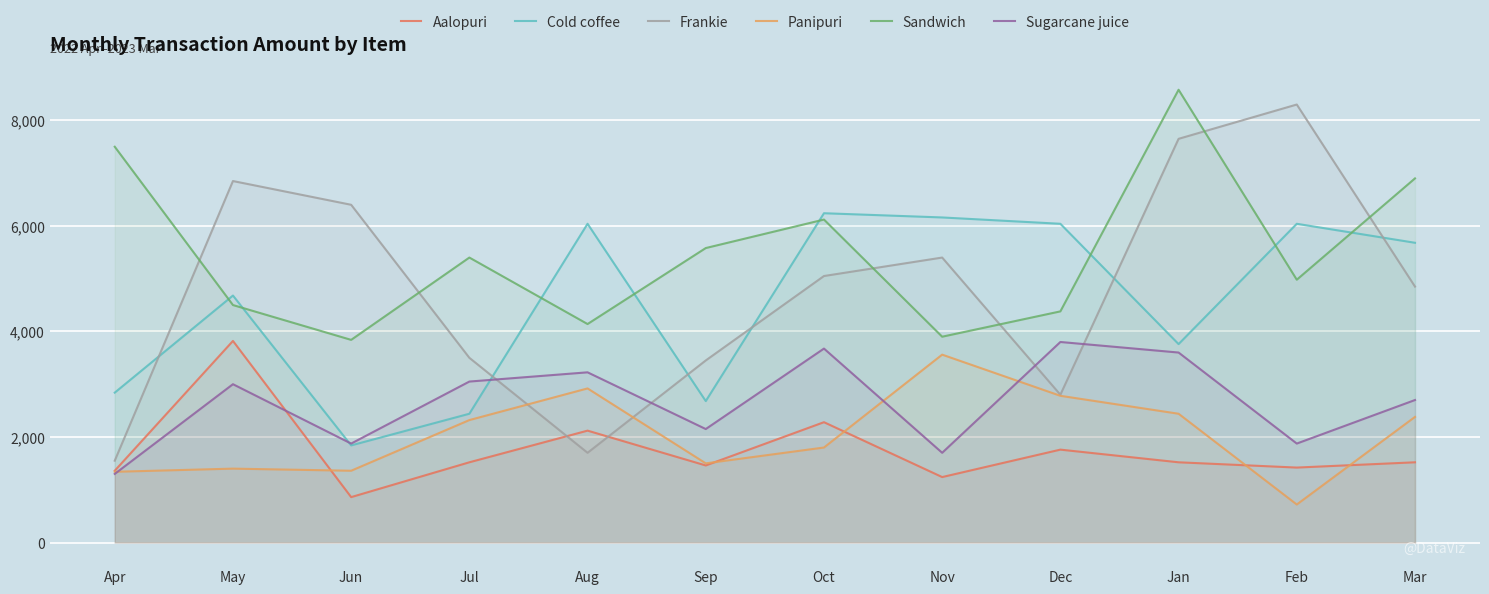

The value of Frankie at Mar is 1534. True or false?

False